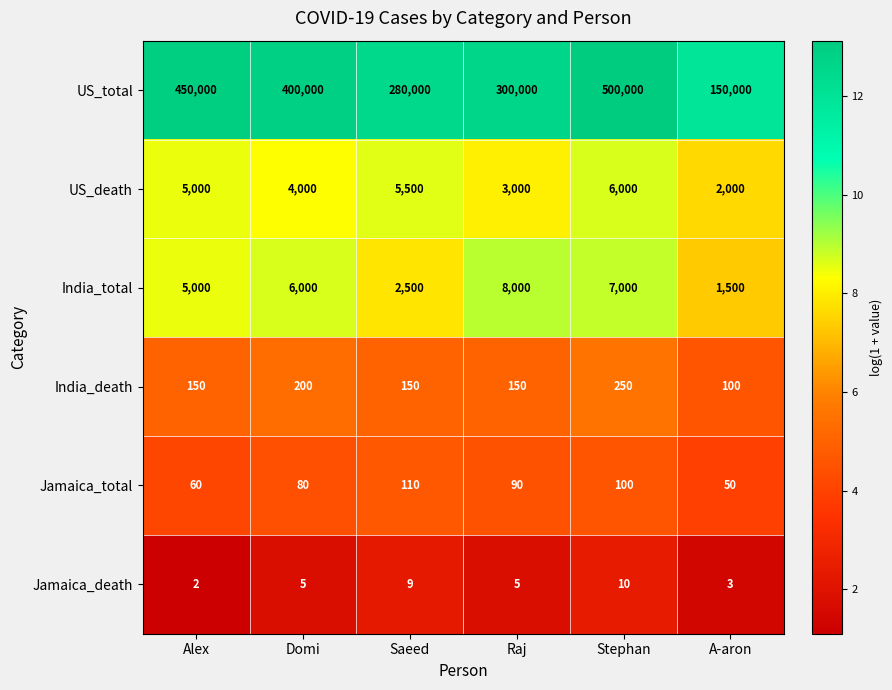

The value of US_total at Raj is 300000. True or false?

True